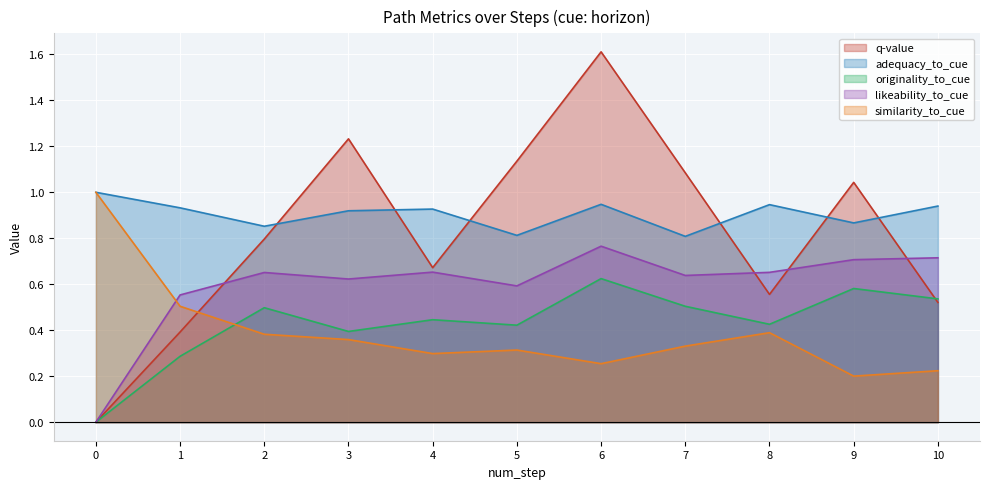

How many times do q-value and similarity_to_cue cross each other?

1